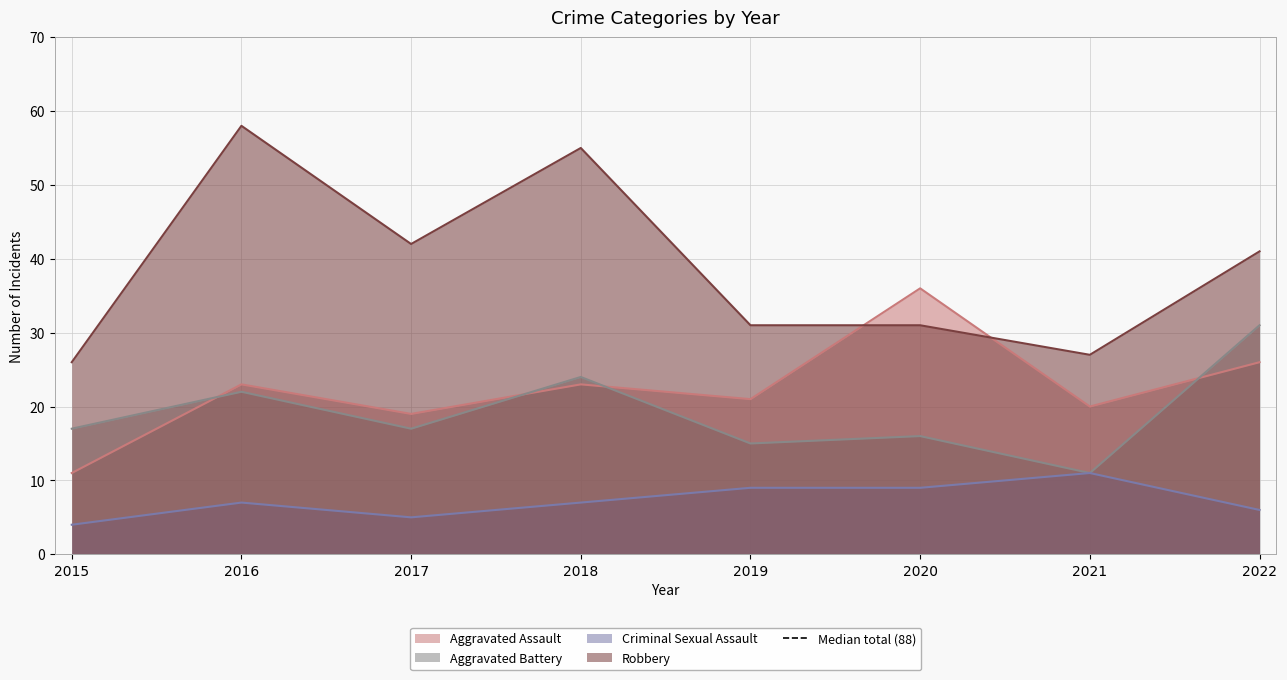

Reading left to right, extract all data points from this chart.

Aggravated Assault: 11	23	19	23	21	36	20	26
Aggravated Battery: 17	22	17	24	15	16	11	31
Criminal Sexual Assault: 4	7	5	7	9	9	11	6
Robbery: 26	58	42	55	31	31	27	41